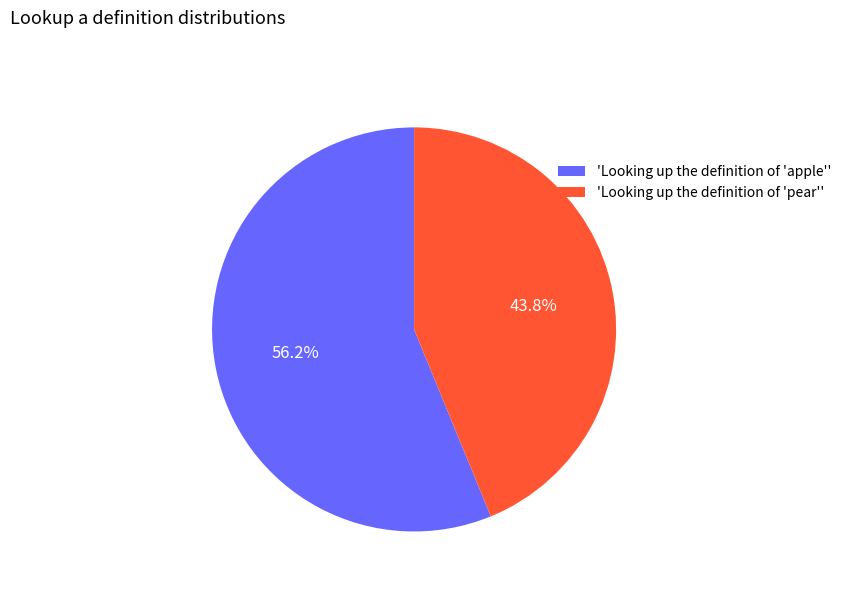

What is the ratio of the value at 'Looking up the definition of 'pear'' to the value at 'Looking up the definition of 'apple''?

0.8